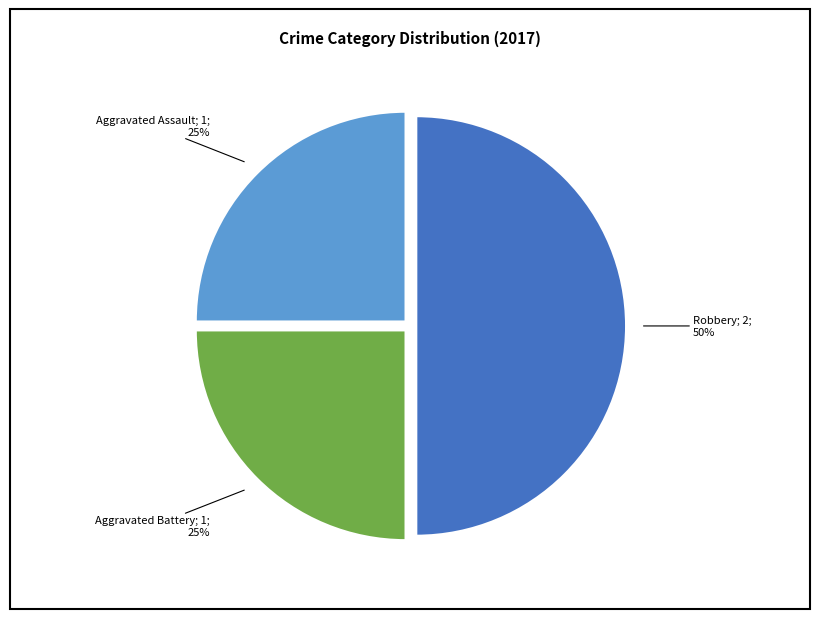

To the nearest percent, what is the average slice percentage?

33%